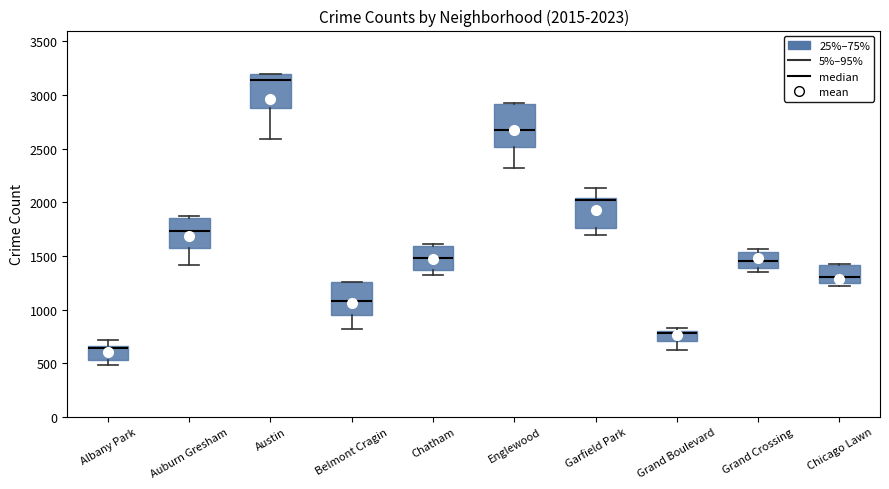

Comparing the boxes themselves (not the whiskers), which one is the tallest?

Englewood